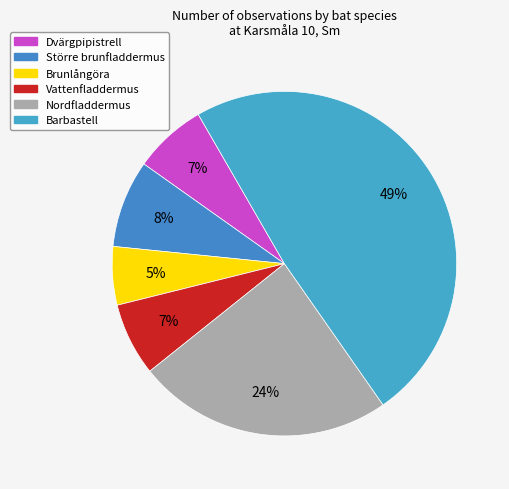

Which slice is the largest?

Barbastell